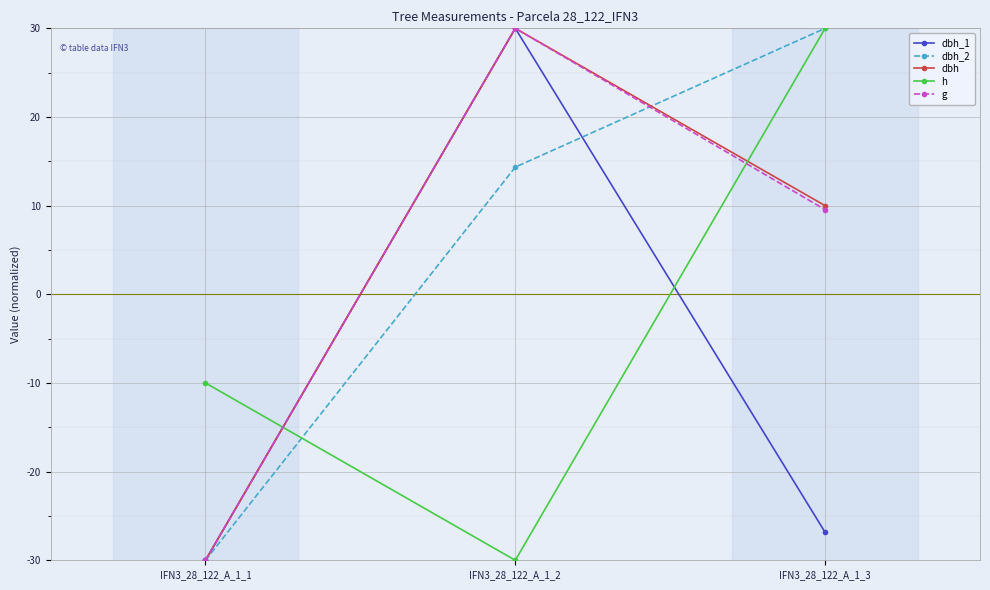

Where does the h series first go above -10?

IFN3_28_122_A_1_3